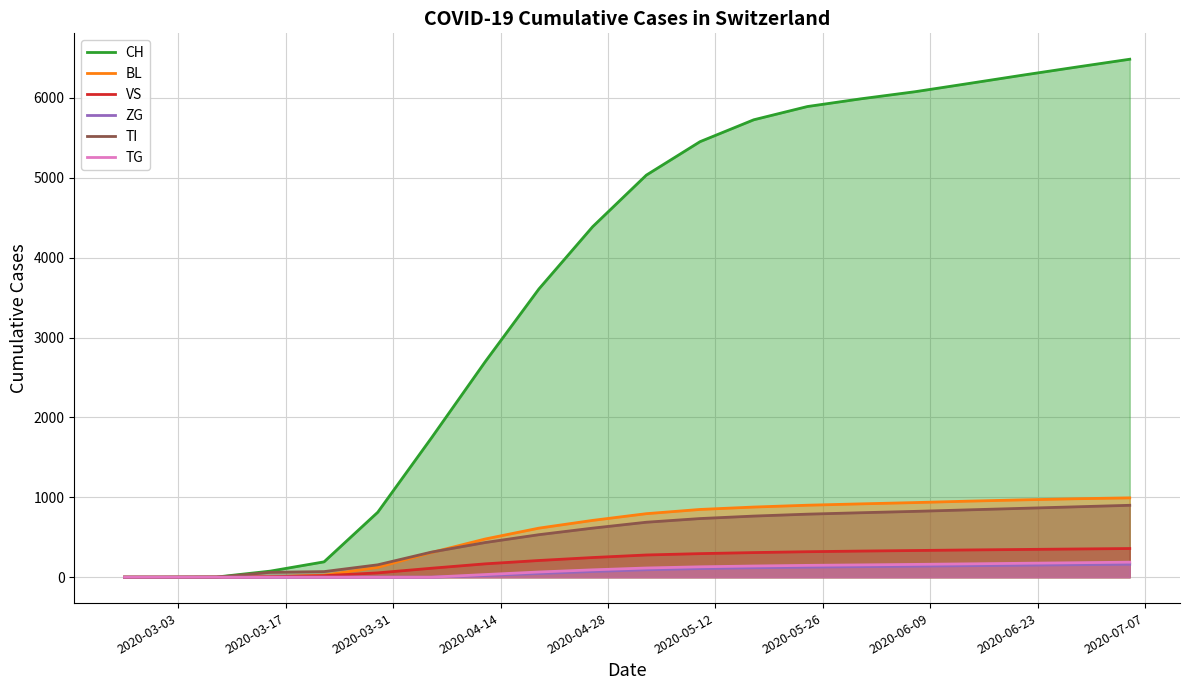

What is the value of the VS point at the 17th from the left?

341